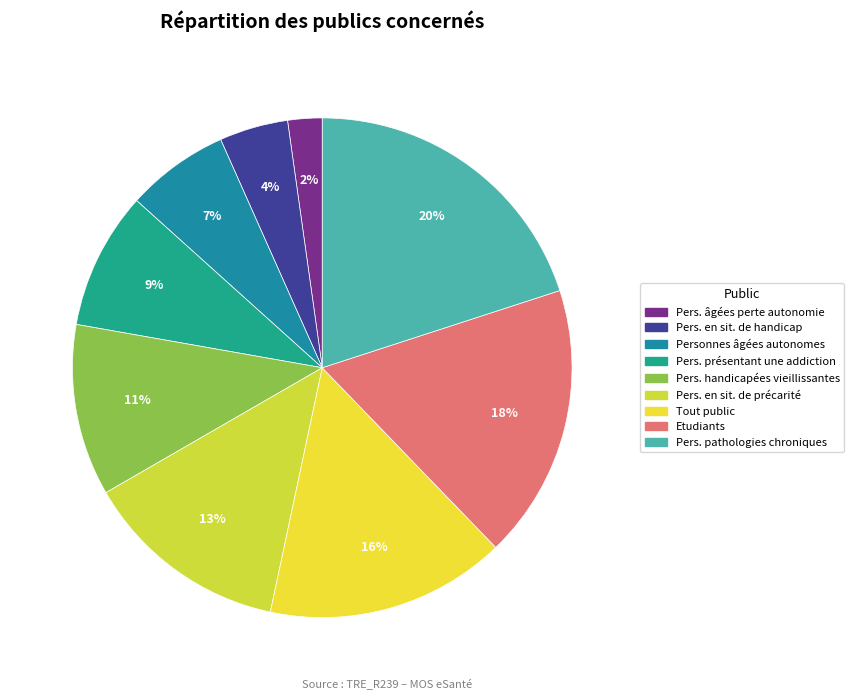

Rank the categories by value from highest to lowest.

Pers. pathologies chroniques, Etudiants, Tout public, Pers. en sit. de précarité, Pers. handicapées vieillissantes, Pers. présentant une addiction, Personnes âgées autonomes, Pers. en sit. de handicap, Pers. âgées perte autonomie